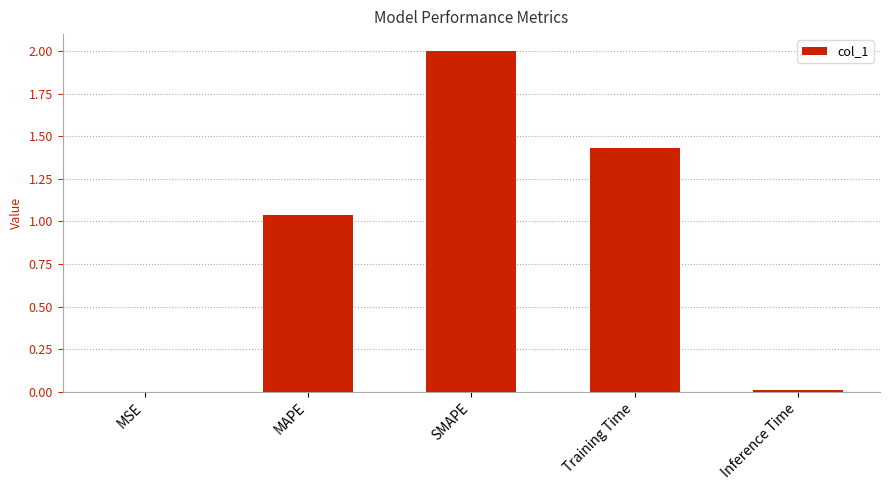

At which category does the chart reach its peak across all series?

SMAPE